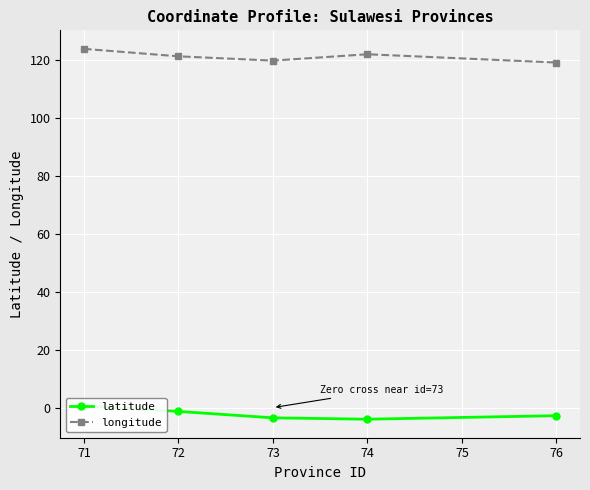

How many lines are shown in the chart?

2